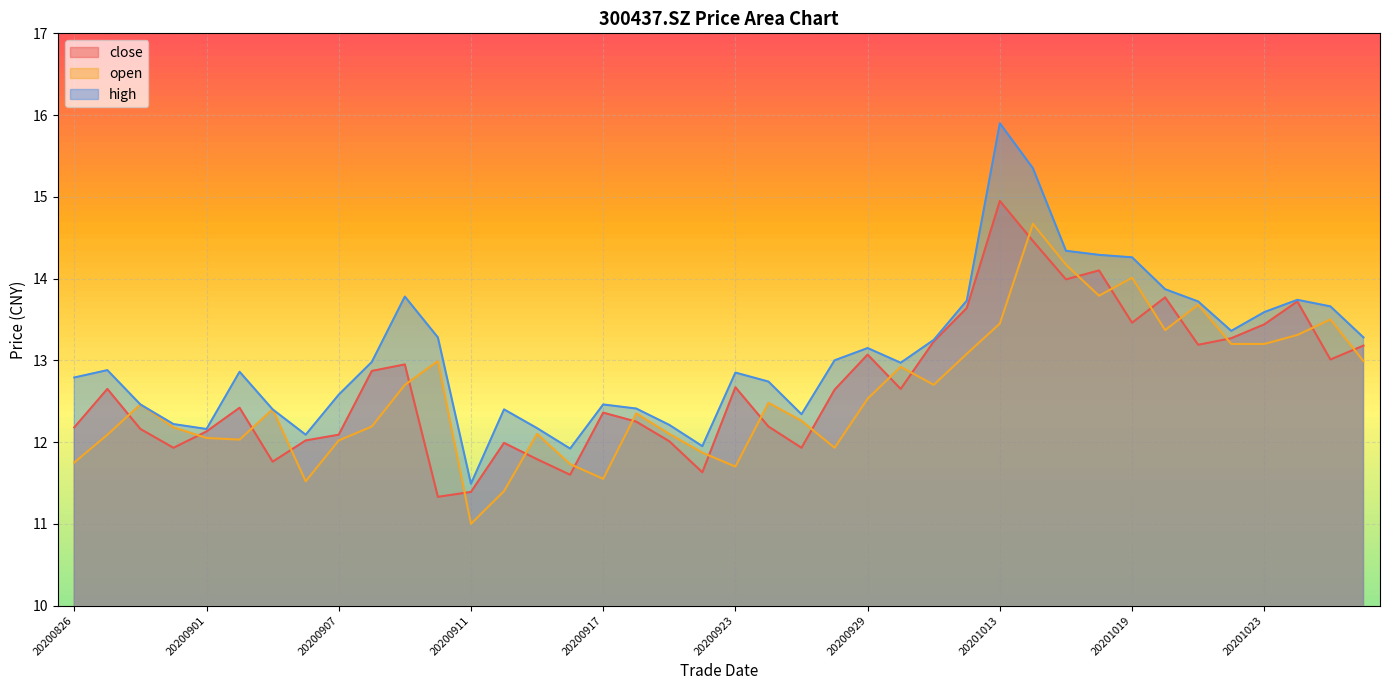

What is the difference between the second highest and second lowest values in the close series?

3.1